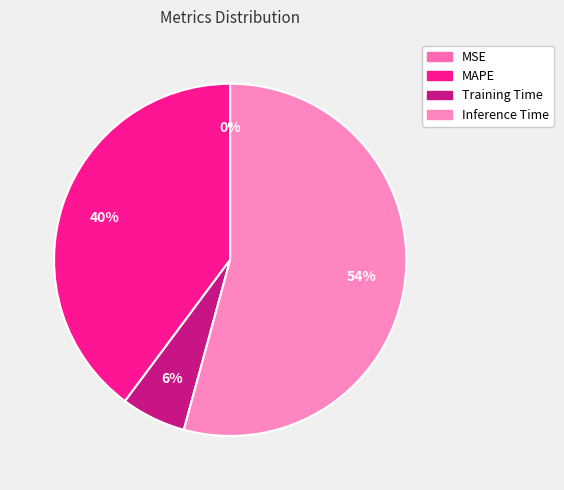

What percentage is NOT represented by Training Time?

94.1%